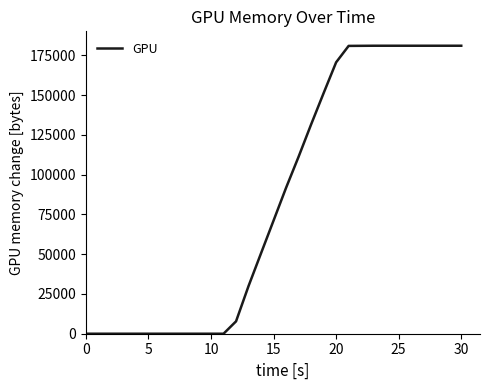

Does the chart display data point markers on the line(s)?

No